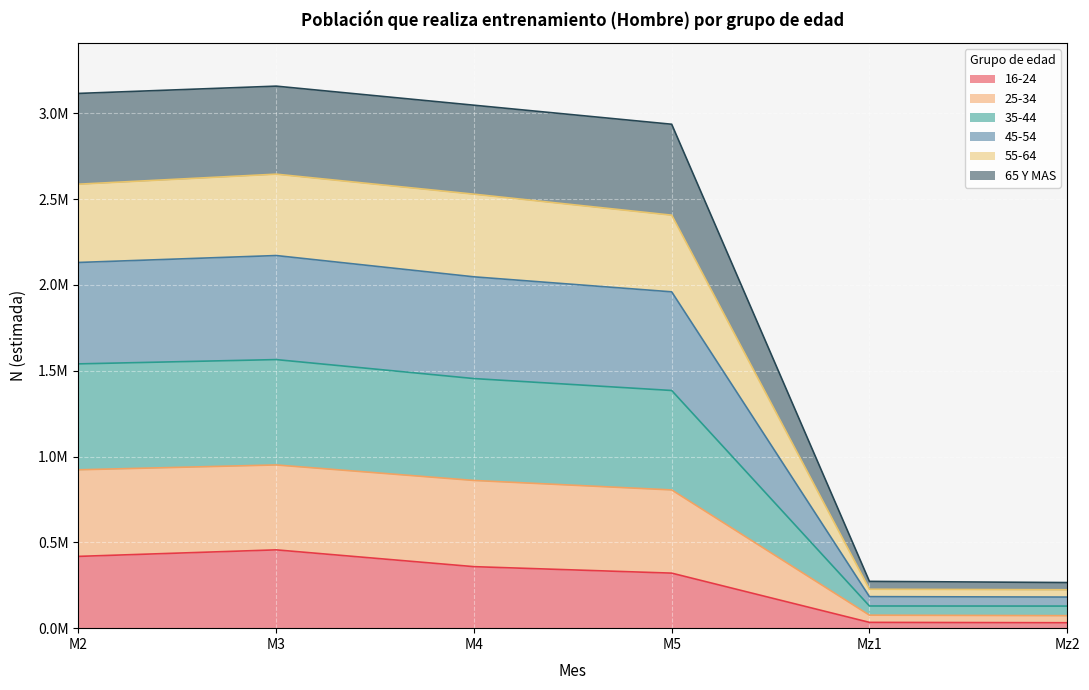

What are all the series names shown in the legend?

16-24, 25-34, 35-44, 45-54, 55-64, 65 Y MAS